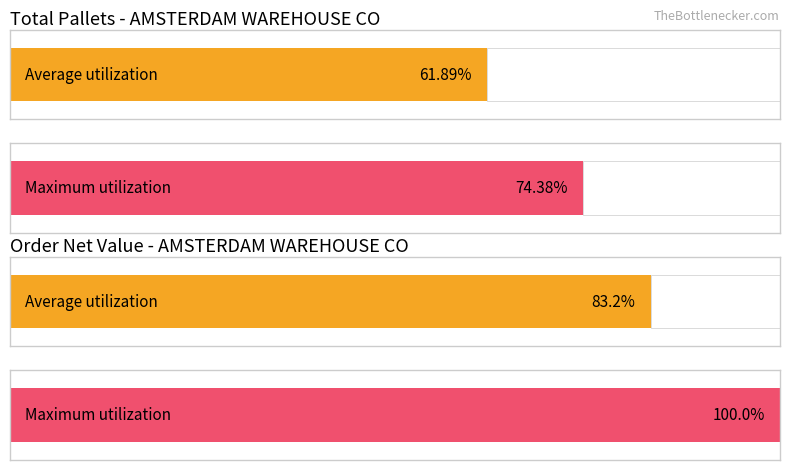

What are all the series names shown in the legend?

Average utilization, Maximum utilization